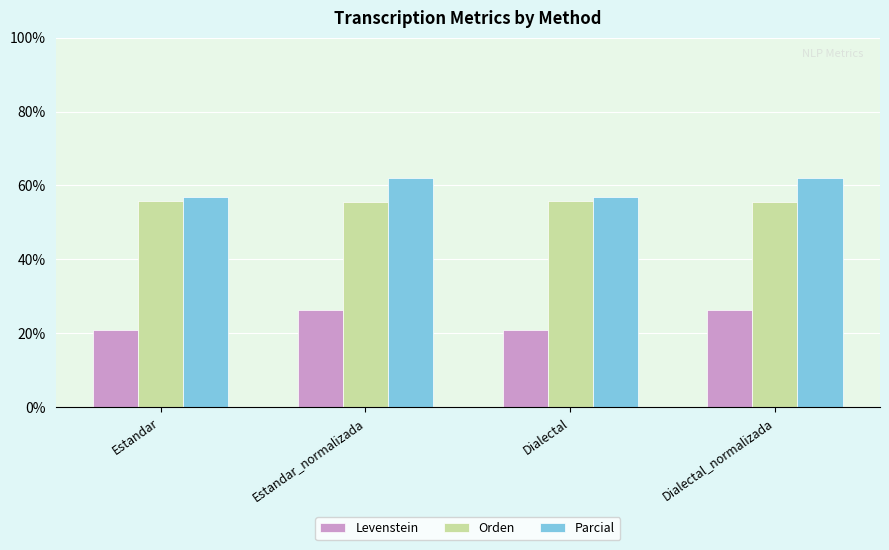

Which series has the largest total across all categories?

Parcial